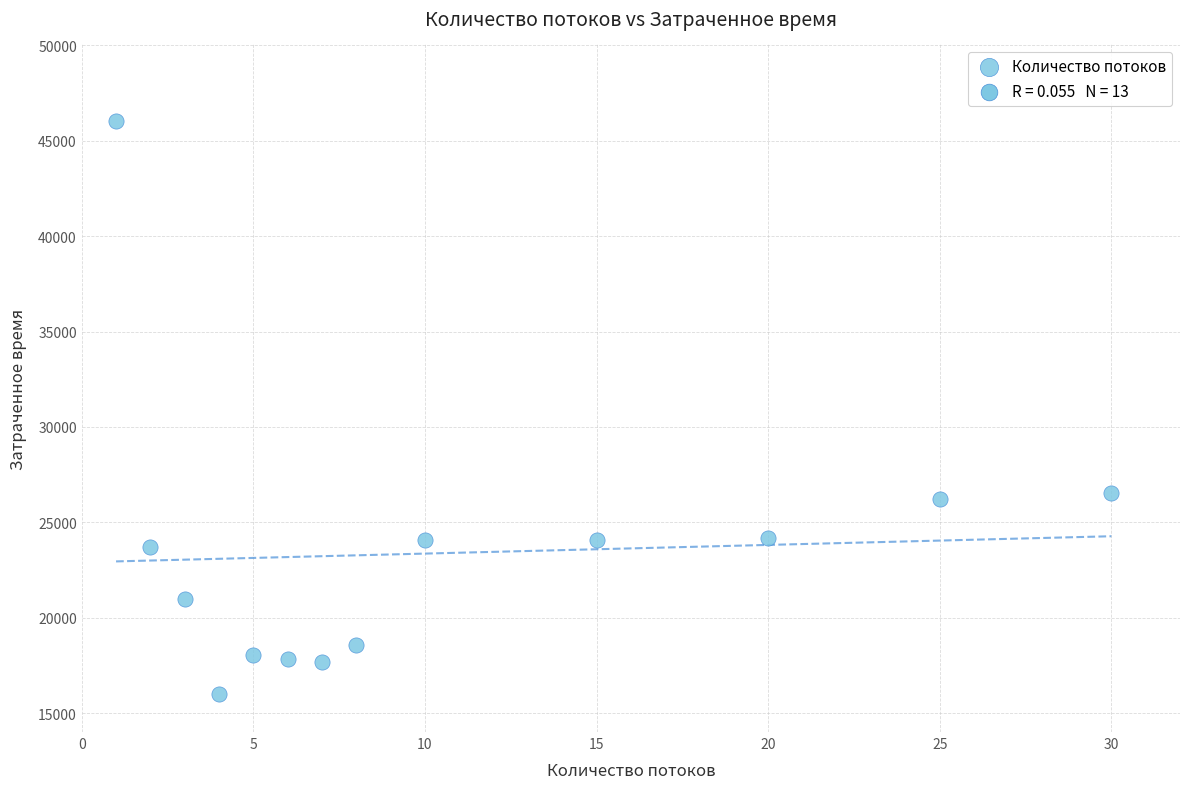

What is the range of X values (max minus min)?

29